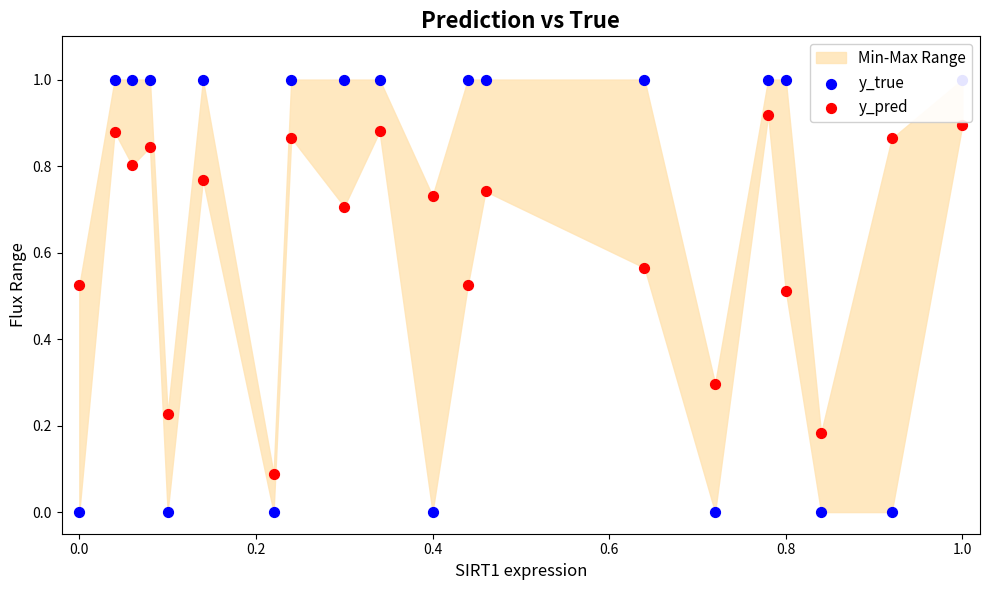

Is the value of y_pred at 0.4 greater than the value of y_true at 0.8?

No